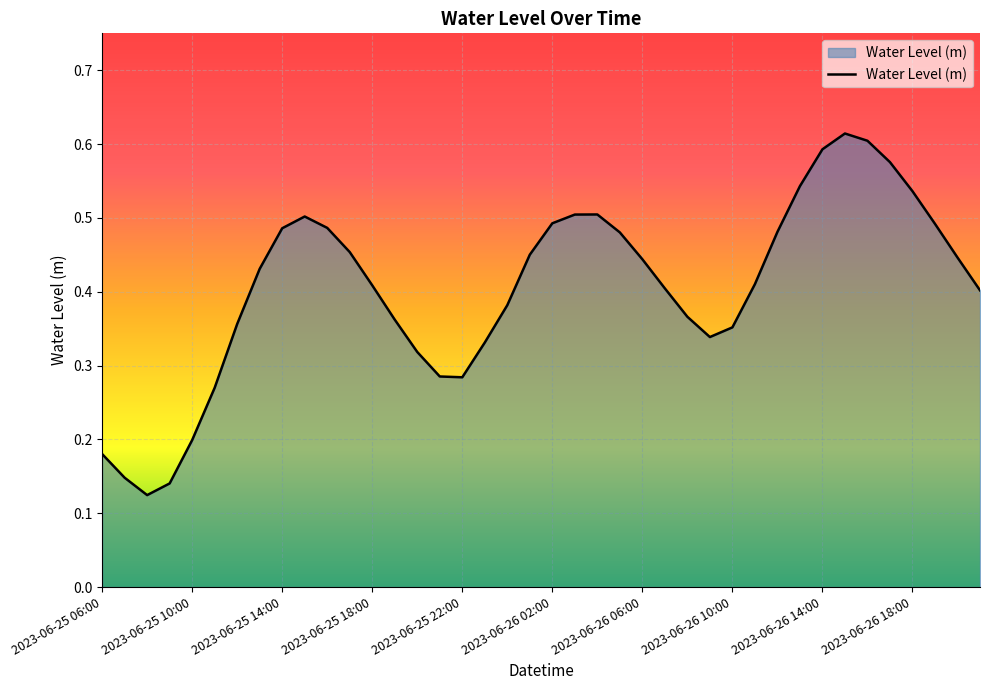

Does the chart display data point markers on the line(s)?

No